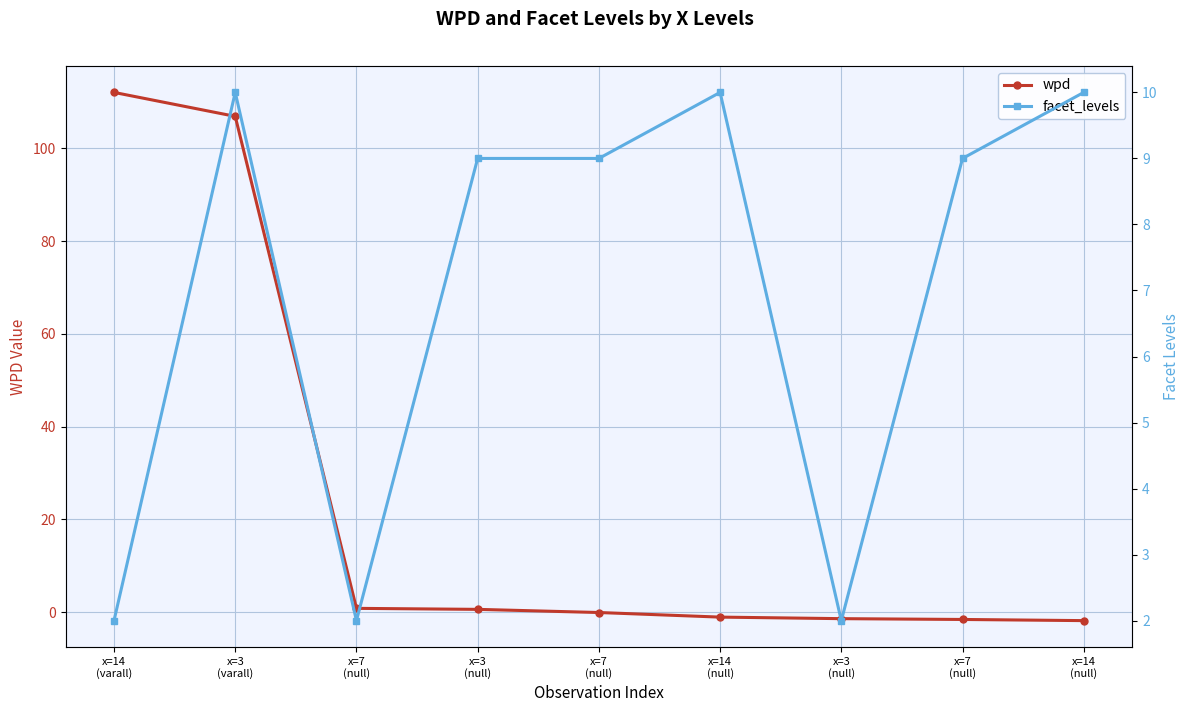

How many intersections are there between wpd and facet_levels?

1